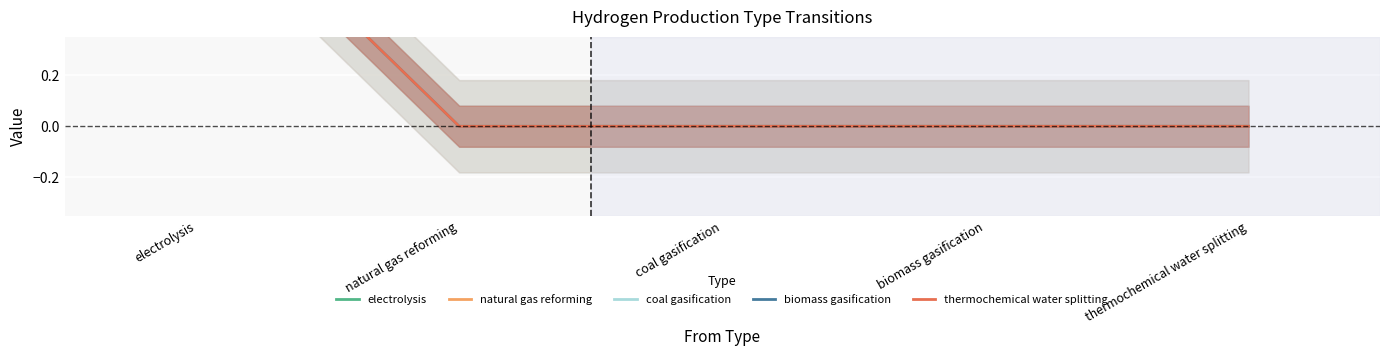

Read the natural gas reforming value at electrolysis.

1